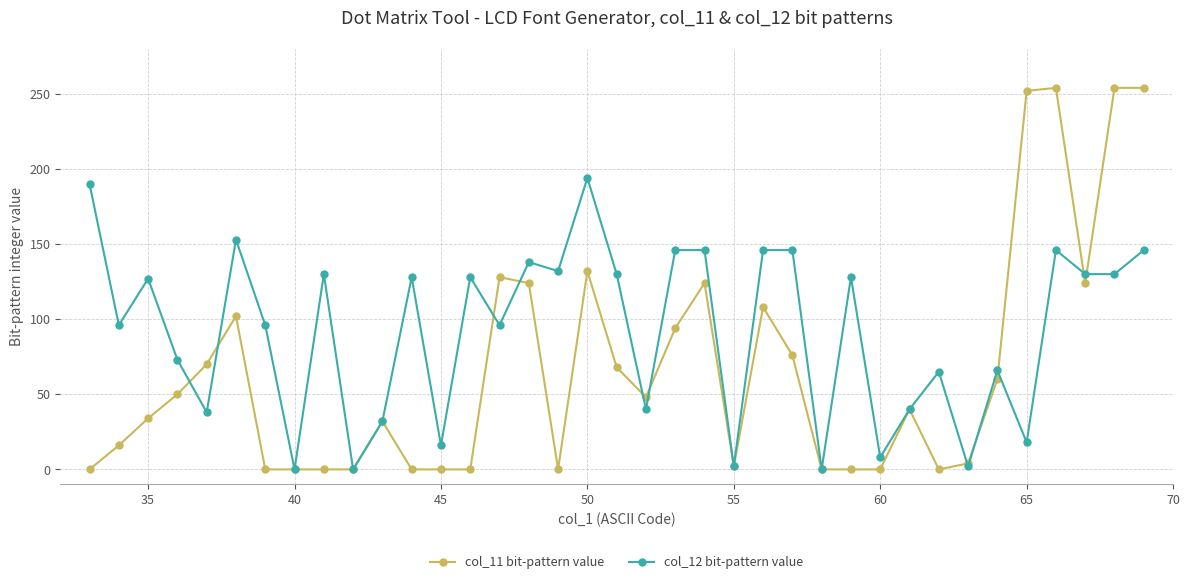

Which series ends up on top after the final intersection of col_11 bit-pattern value and col_12 bit-pattern value?

col_11 bit-pattern value